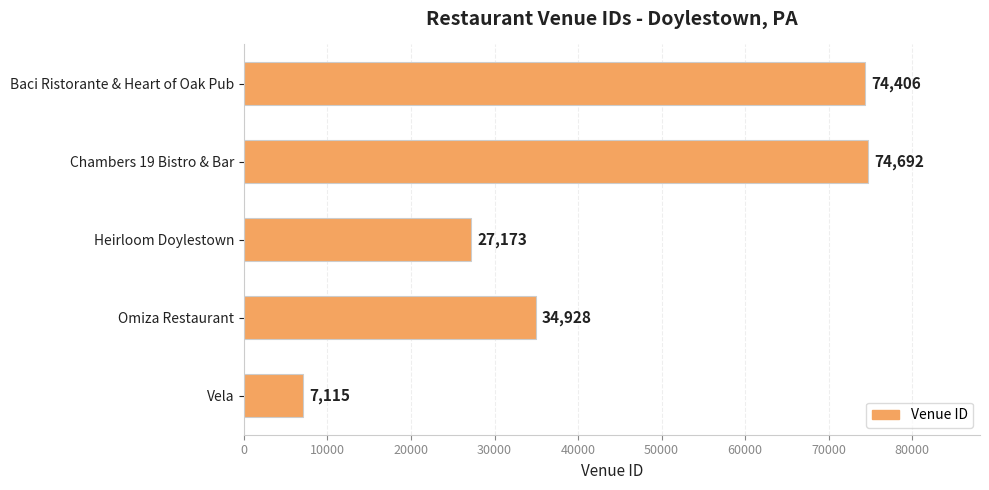

How many bars are there in total?

5